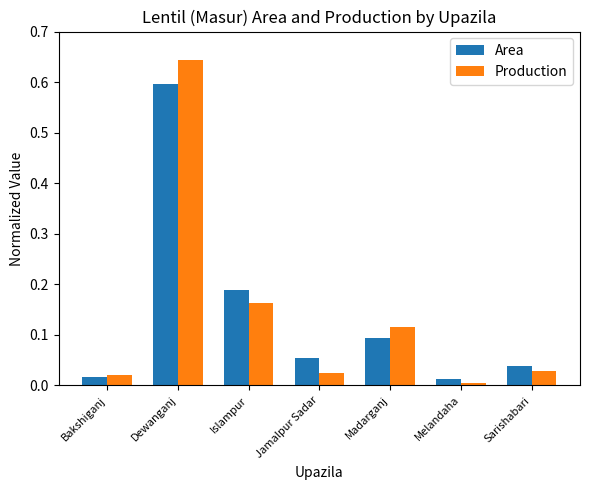

What are all the series names shown in the legend?

Area, Production